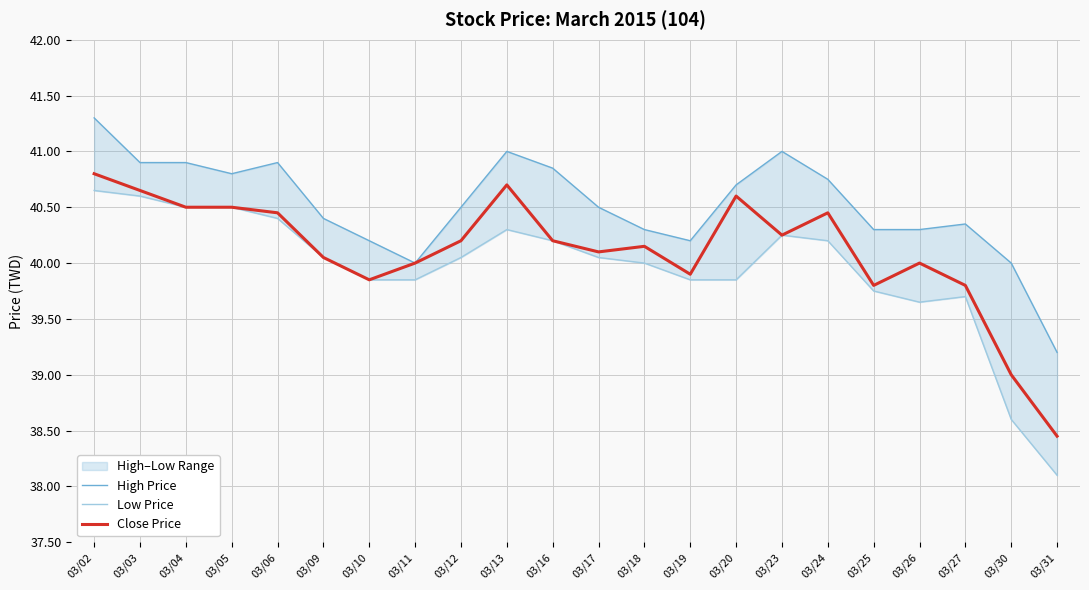

Which label corresponds to the largest value in the chart?

03/02